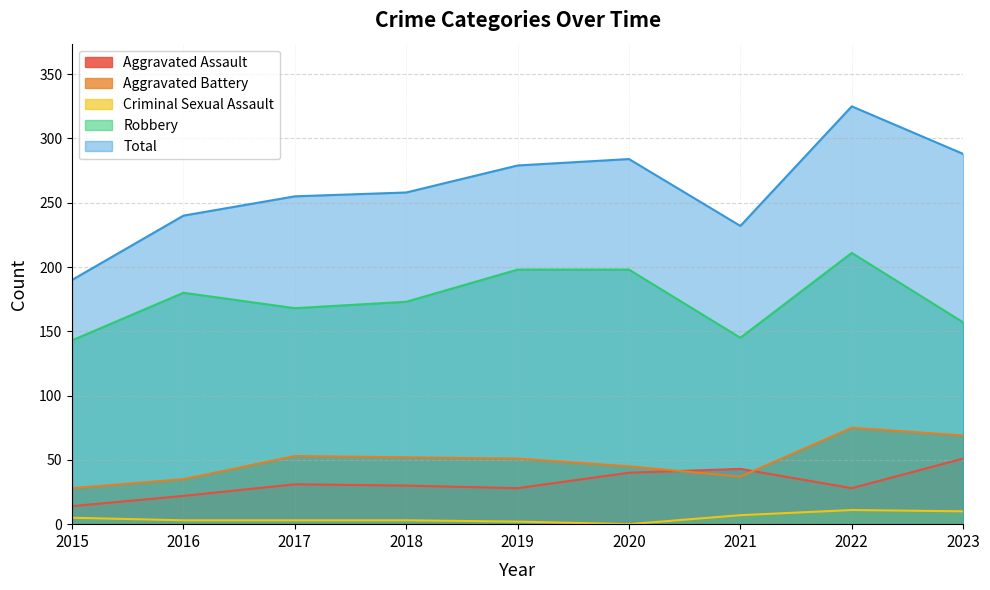

What is the value of the Total point at the 2nd from the left?

240